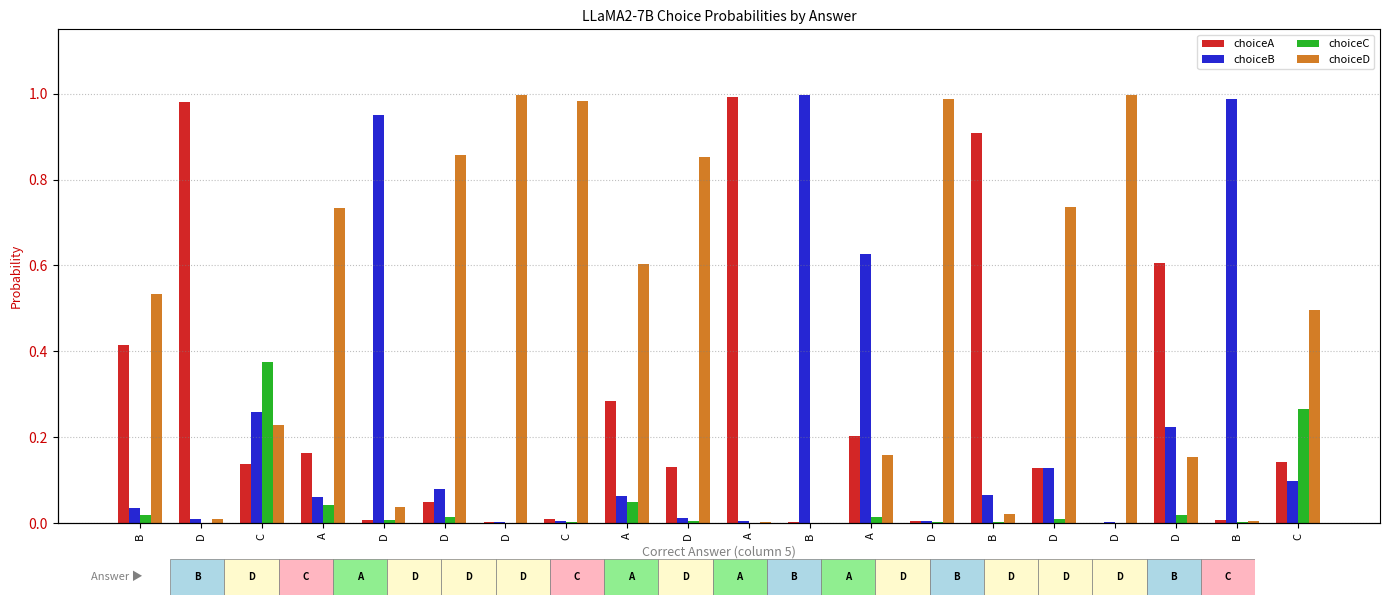

What is the value of the choiceB bar at the 4th from the left?

0.1